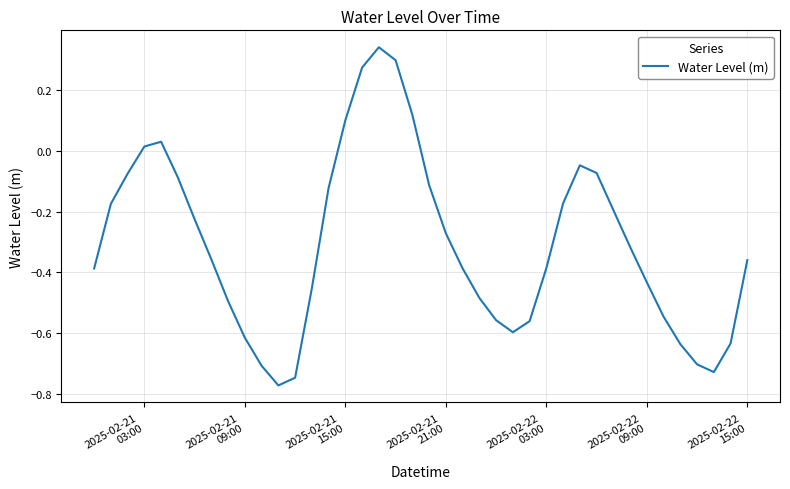

What is the difference between the maximum and minimum values?

1.1